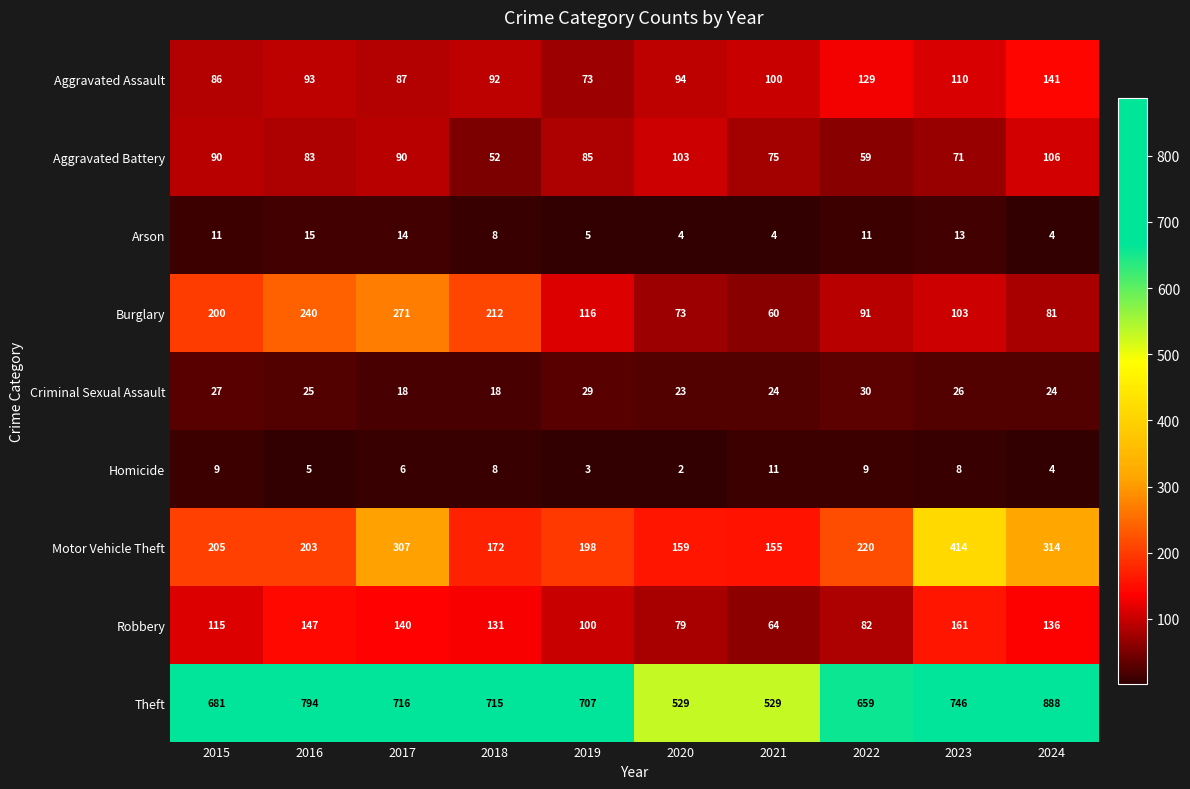

What is the difference between the Arson values at 2017 and 2018?

6